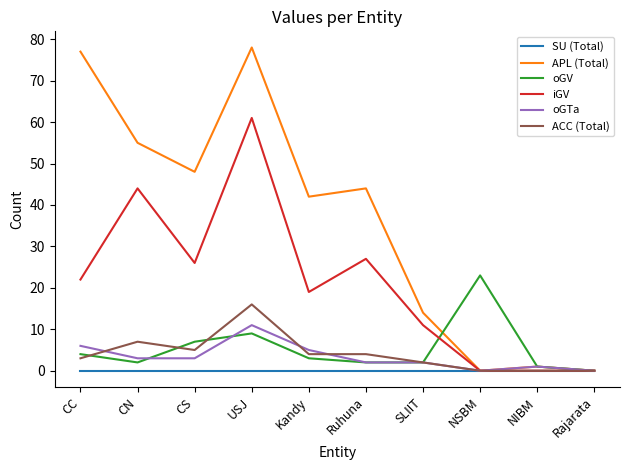

How many interior local peaks does the APL (Total) series have?

3